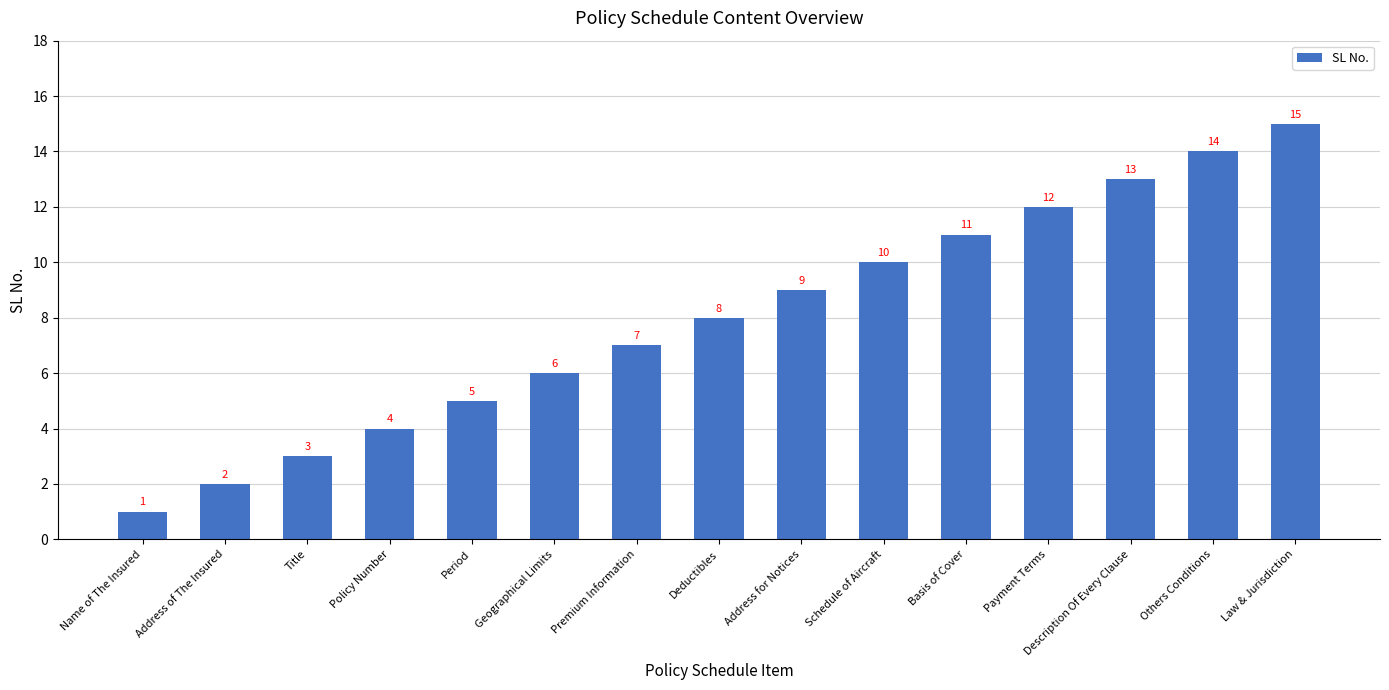

Does the chart contain any negative values?

No